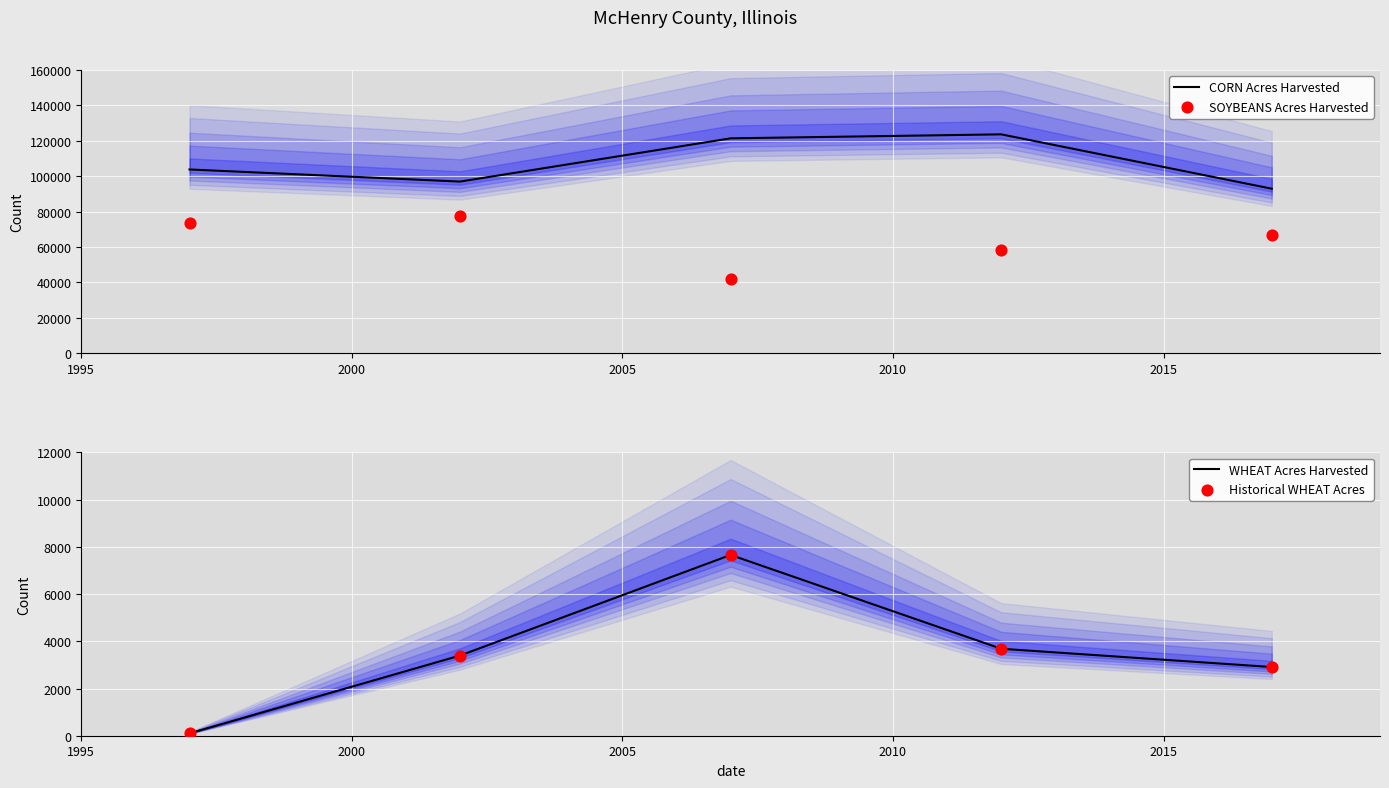

Is the value of Historical WHEAT Acres at 2015 greater than the value of CORN Acres Harvested at 2015?

No